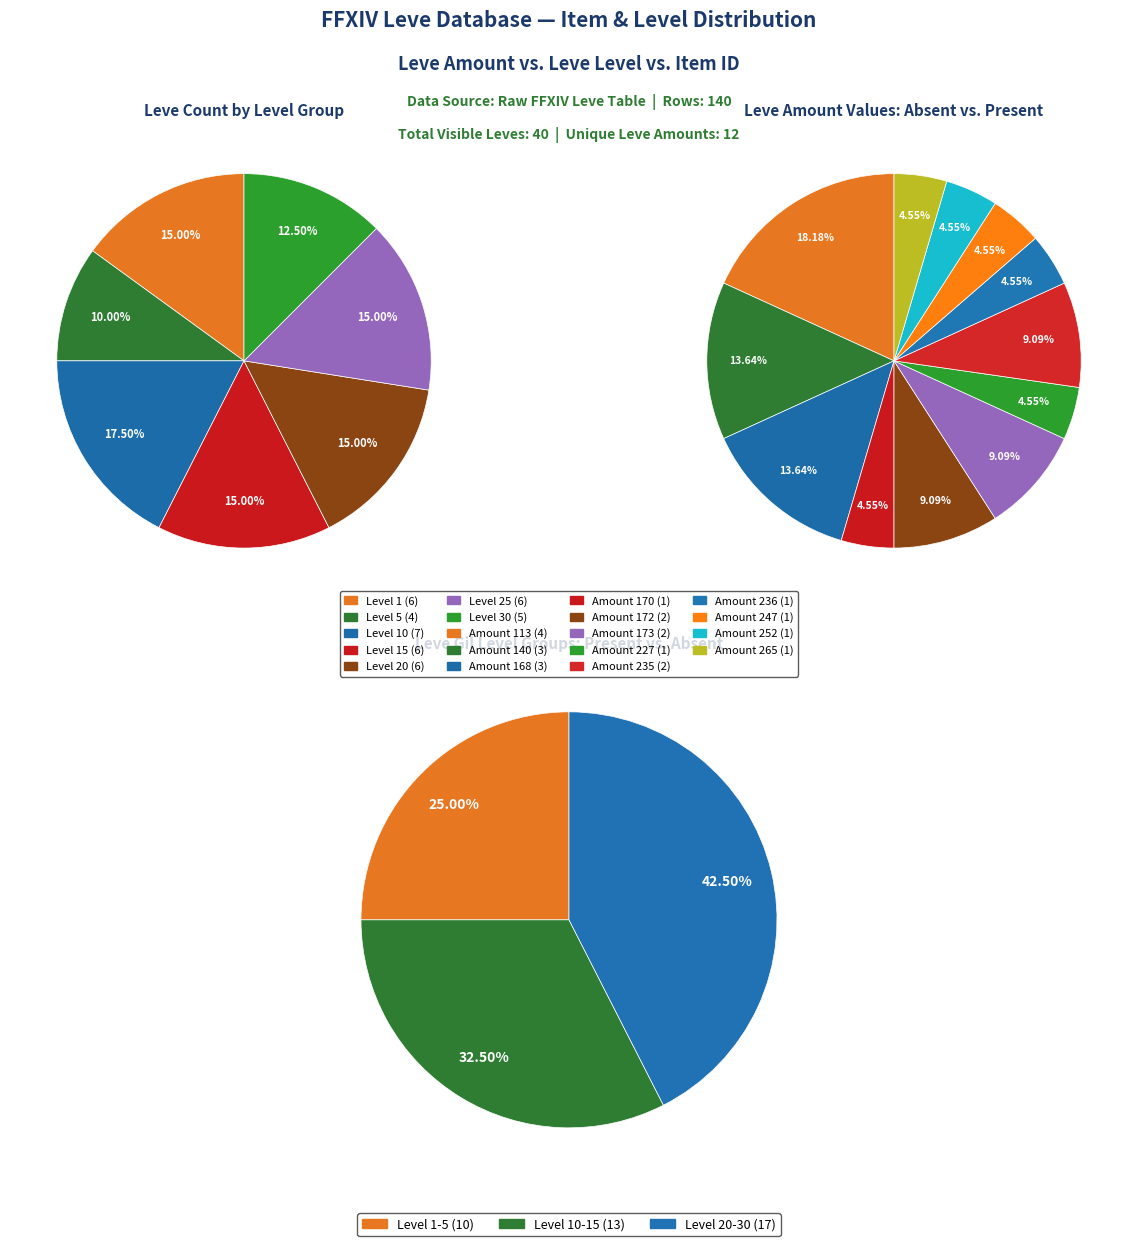

How many segments does this pie chart have?

7